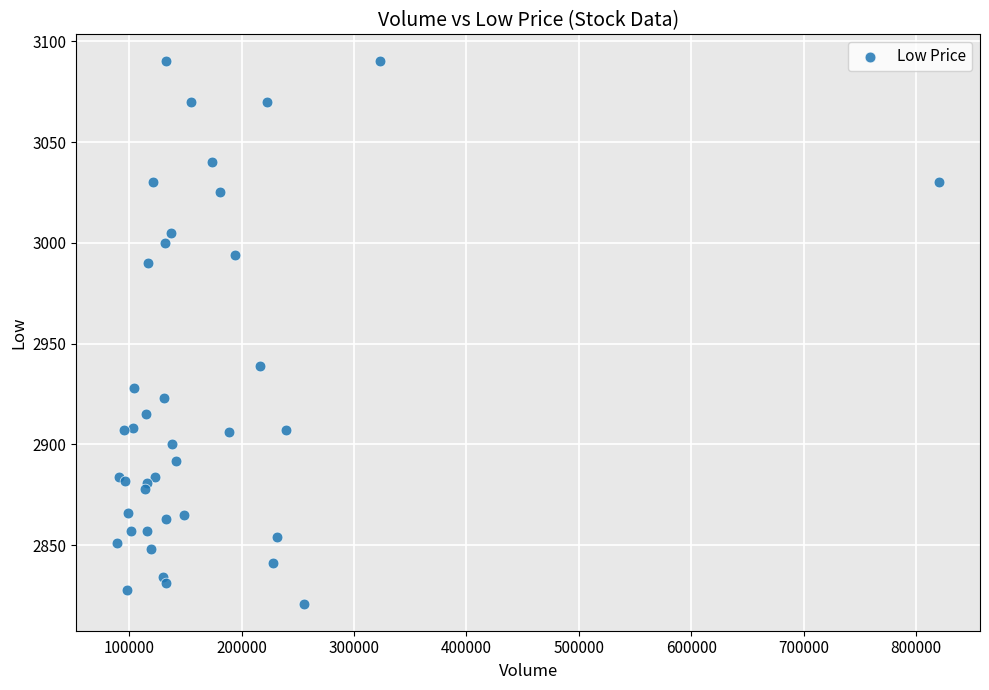

What Y value in the scatter plot is closest to 2955?

2939